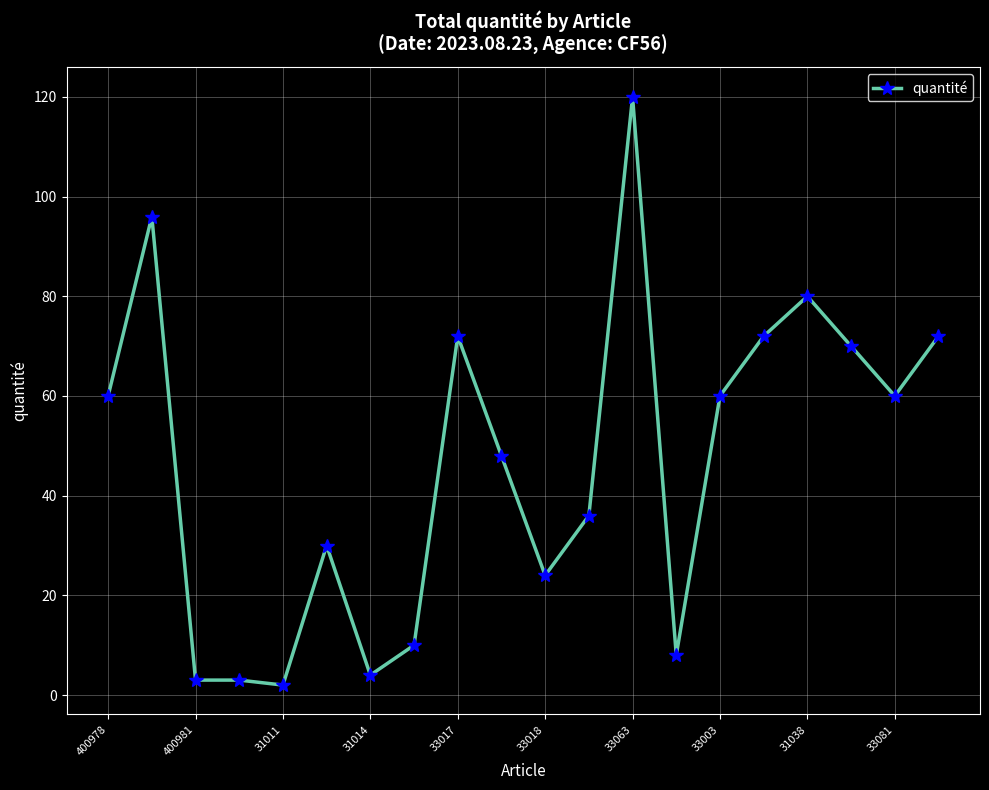

True or false: there are more than 0 points higher than both neighbors.

True